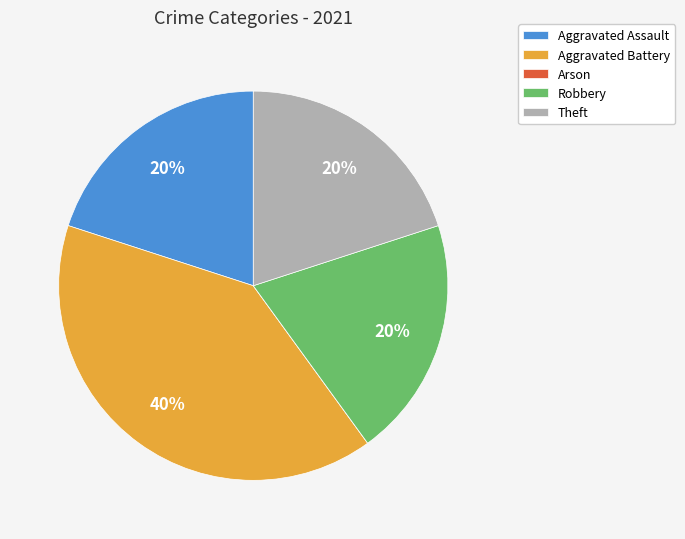

Is the sum of Aggravated Battery and Theft greater than half?

Yes